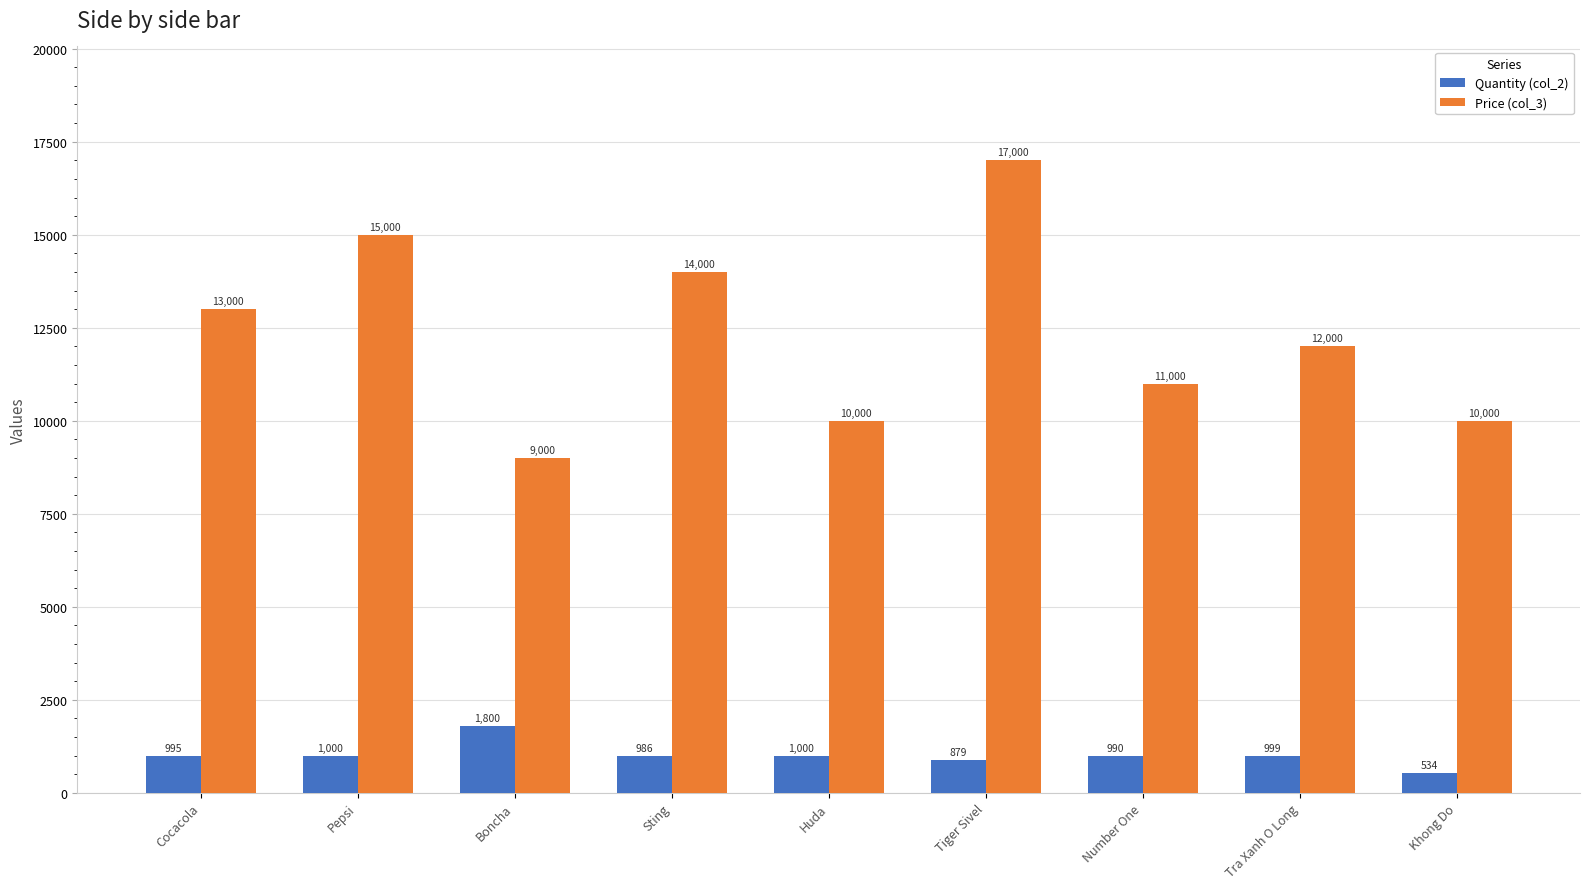

Are the bars horizontal?

No